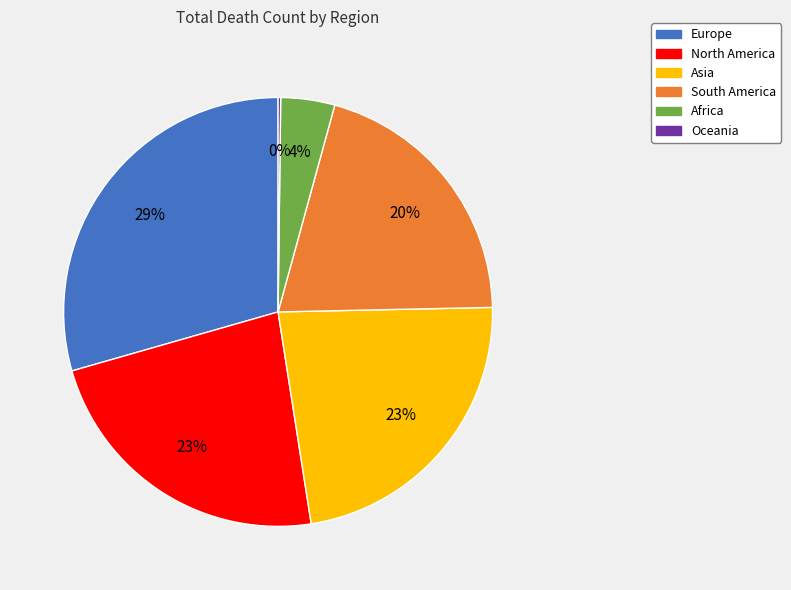

To the nearest percent, what is the average slice percentage?

17%